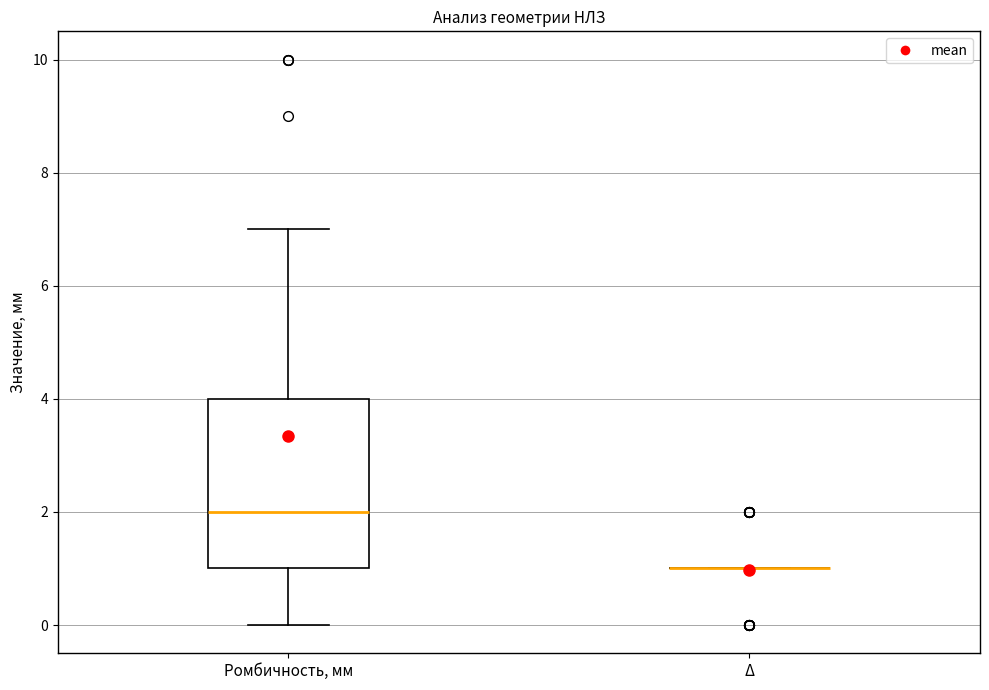

Comparing the boxes themselves (not the whiskers), which one is the tallest?

Ромбичность, мм